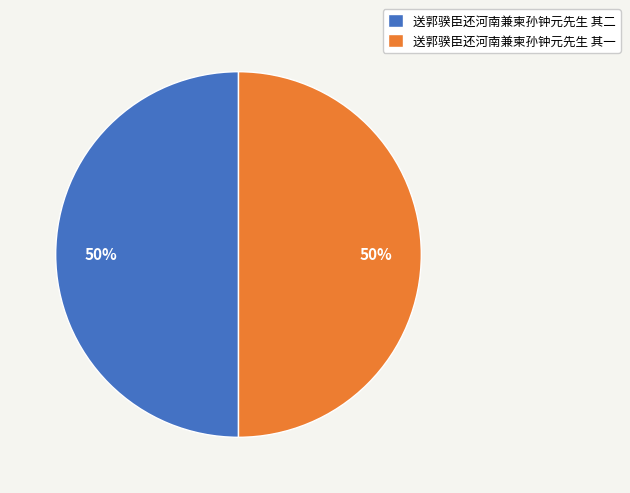

Combined, do 送郭骙臣还河南兼柬孙钟元先生 其二 and 送郭骙臣还河南兼柬孙钟元先生 其一 account for over 50%?

Yes